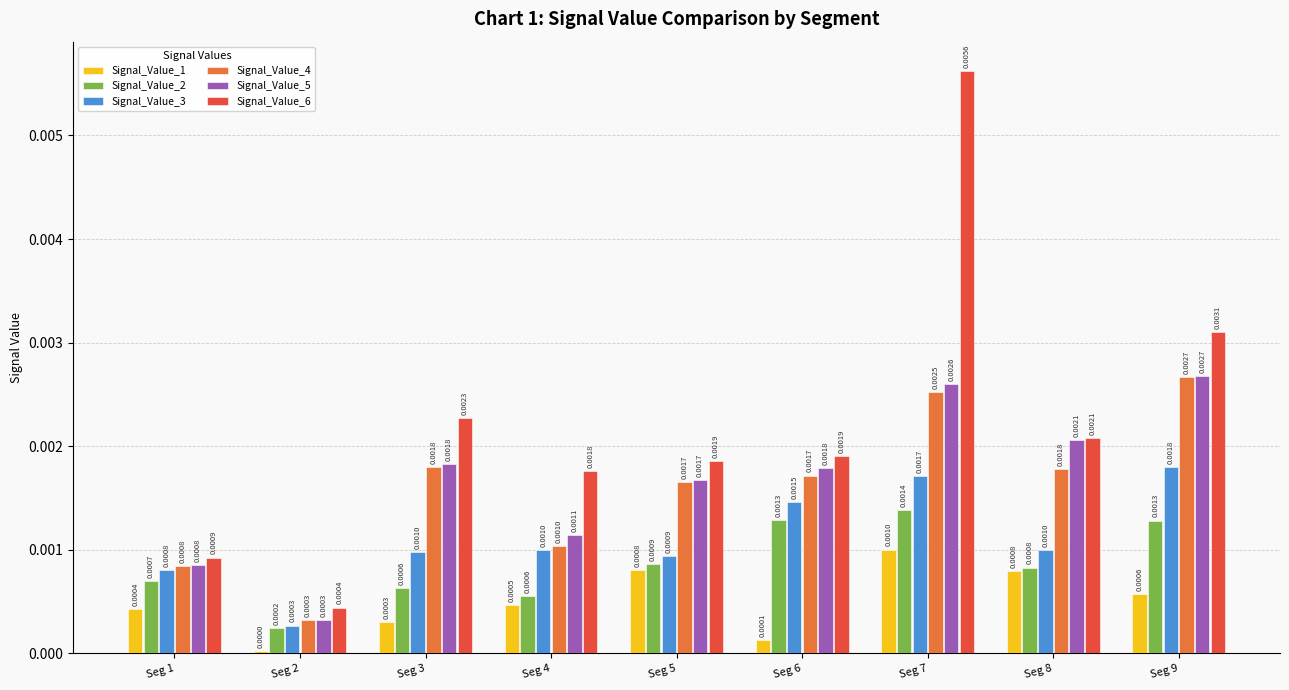

Which series has the largest range (max minus min)?

Signal_Value_6